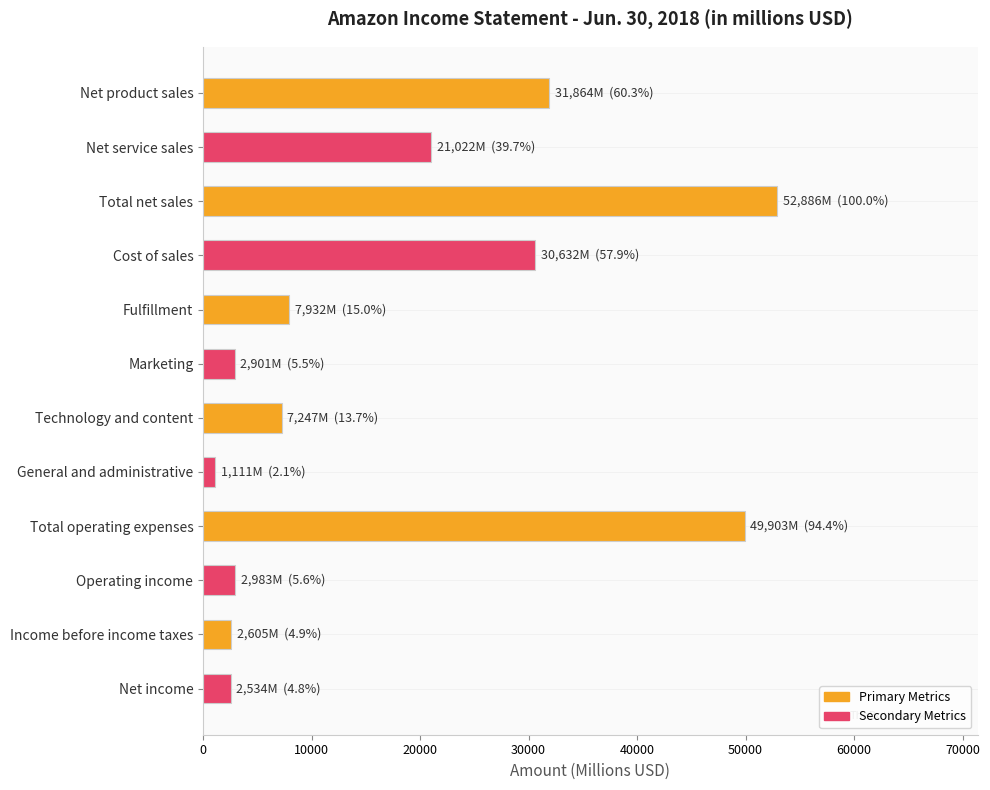

Count the number of categories in the chart.

12